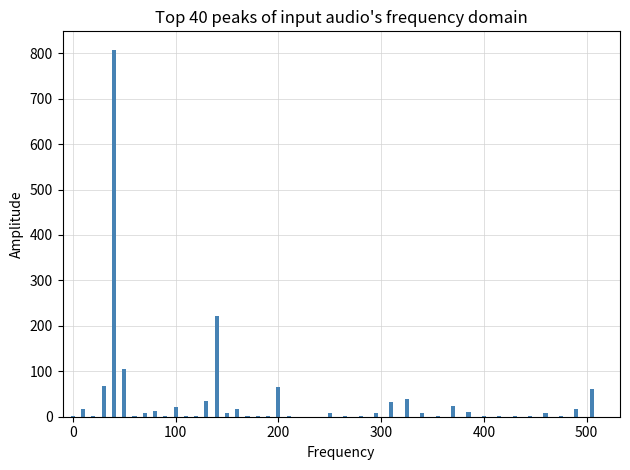

Count the number of values greater than 7.

22